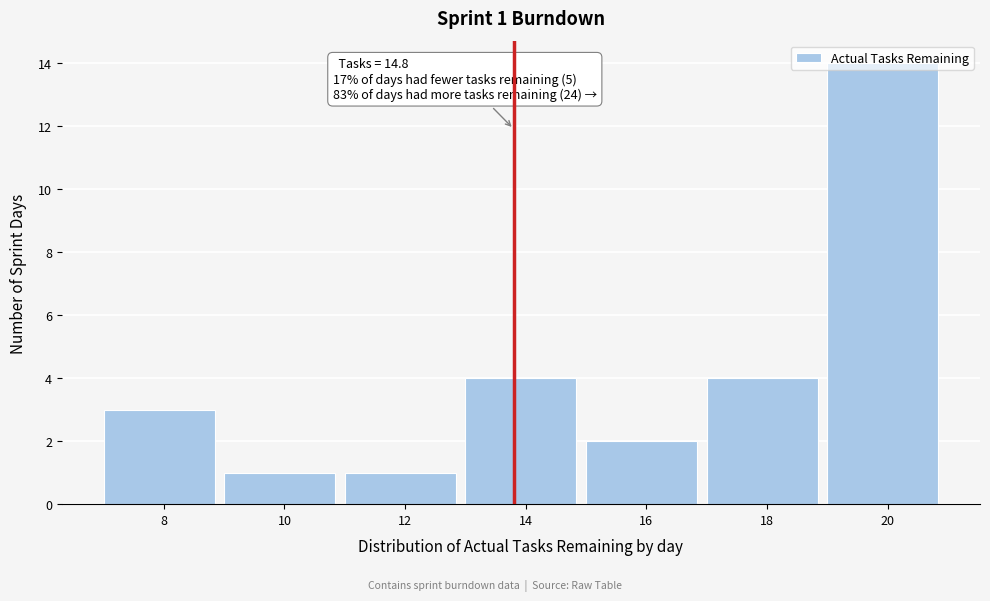

What is the value of the 6th bar from the left?

4